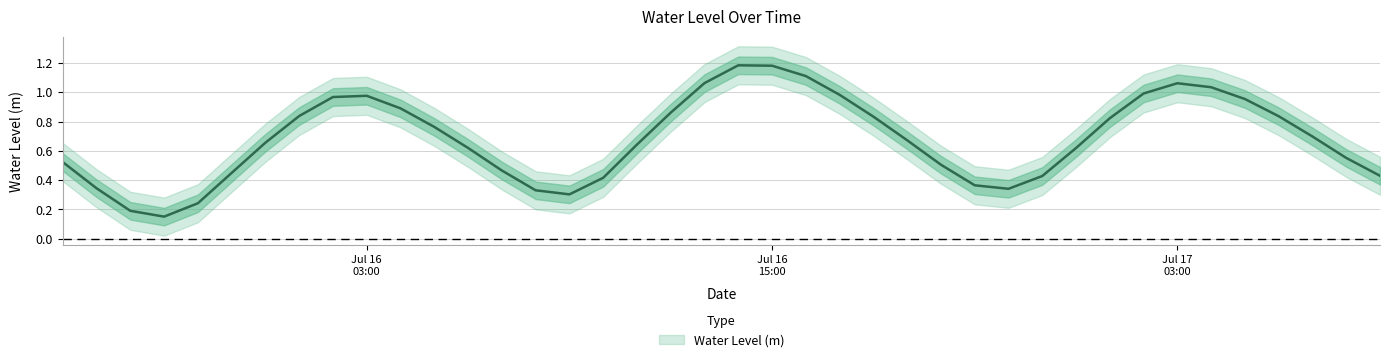

Reading right to left, extract all data points from this chart.

0.4	0.6	0.7	0.8	1.0	1.0	1.1	1.0	0.8	0.6	0.4	0.3	0.4	0.5	0.7	0.8	1.0	1.1	1.2	1.2	1.1	0.9	0.6	0.4	0.3	0.3	0.5	0.6	0.8	0.9	1.0	1.0	0.8	0.7	0.4	0.2	0.2	0.2	0.3	0.5